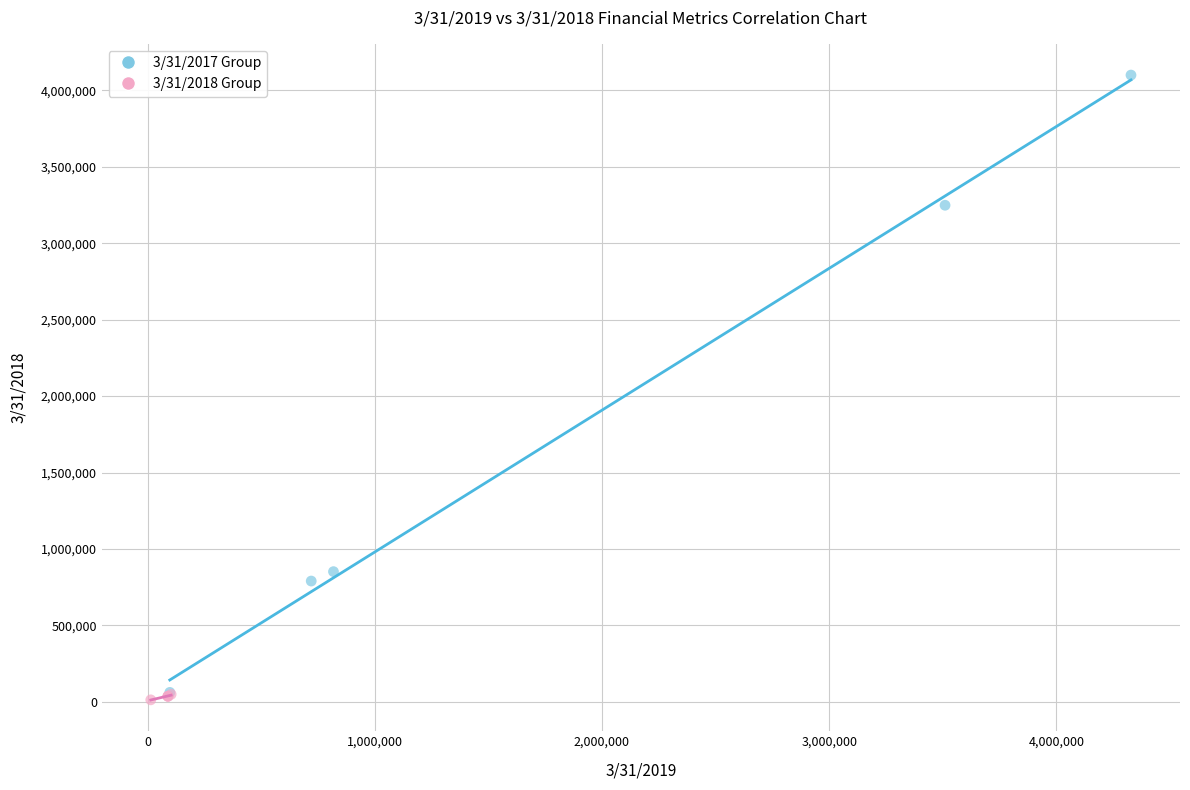

Which series reaches the maximum Y coordinate?

3/31/2017 Group